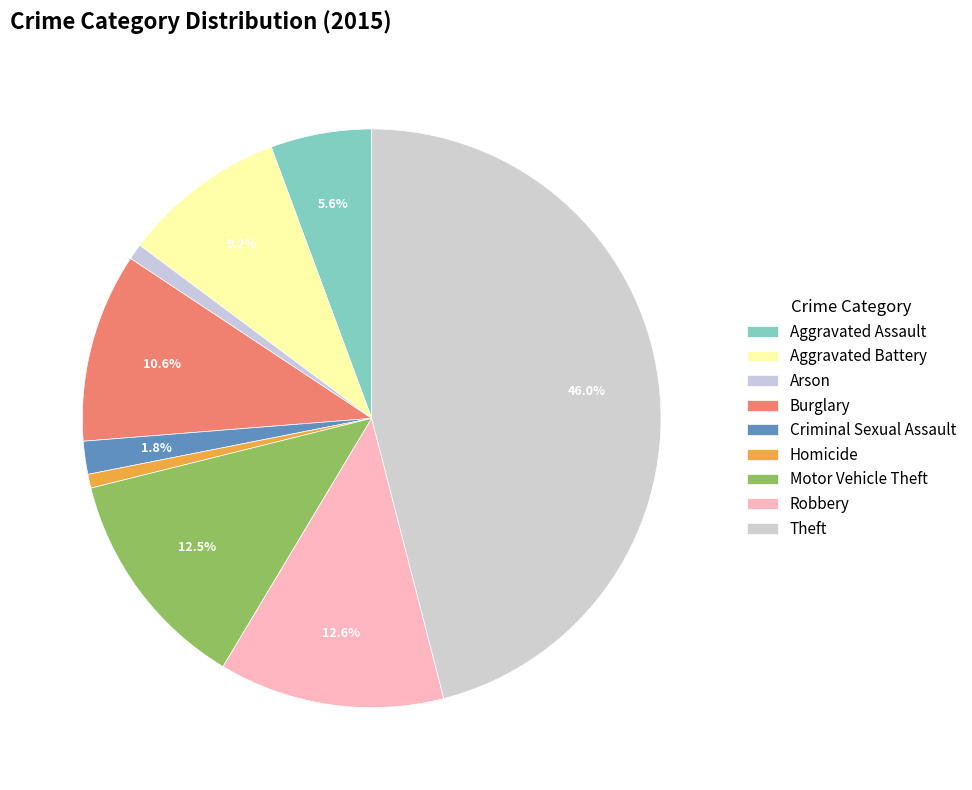

What is the largest slice in the pie chart?

Theft